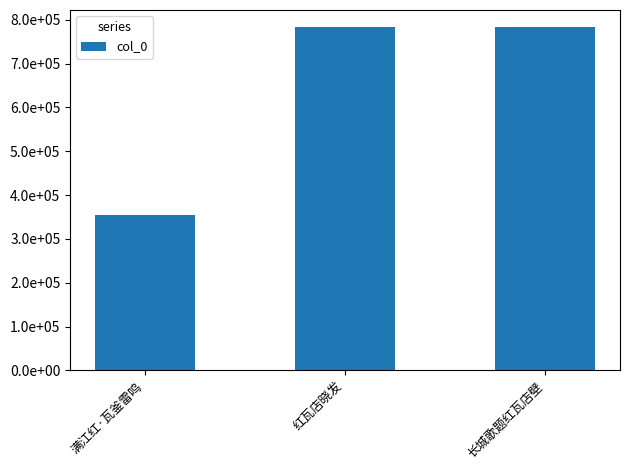

Are the bars horizontal?

No